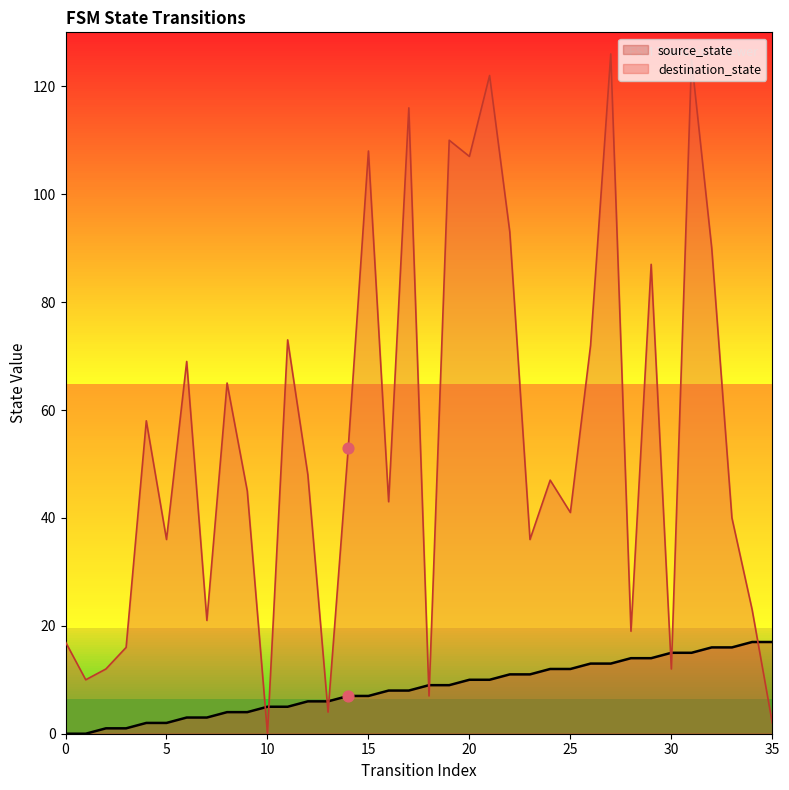

At how many categories does at least one series exceed 65?

13